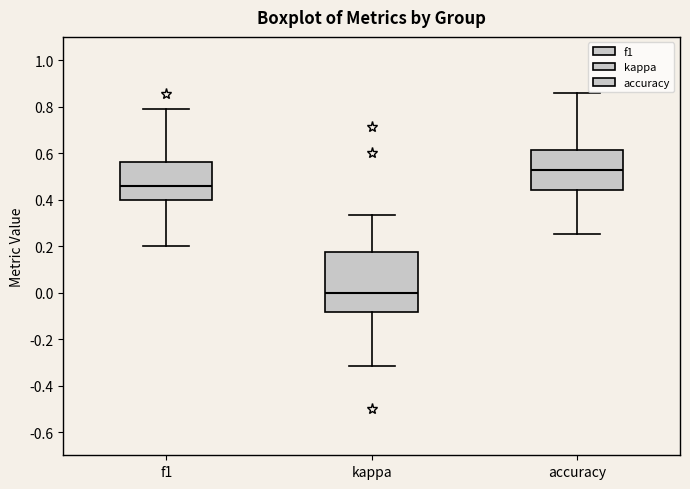

Reading left to right, transcribe this box plot: for each box, give where its median line is, the range the box spans, and where its two whiskers end, as read against the y-axis. The values are not printed on the chart, so give them approximately, as read against the axis.

f1: median 0.46, box 0.40 to 0.56, whiskers 0.20 to 0.80
kappa: median 0.00, box -0.08 to 0.18, whiskers -0.32 to 0.34
accuracy: median 0.52, box 0.44 to 0.62, whiskers 0.26 to 0.86